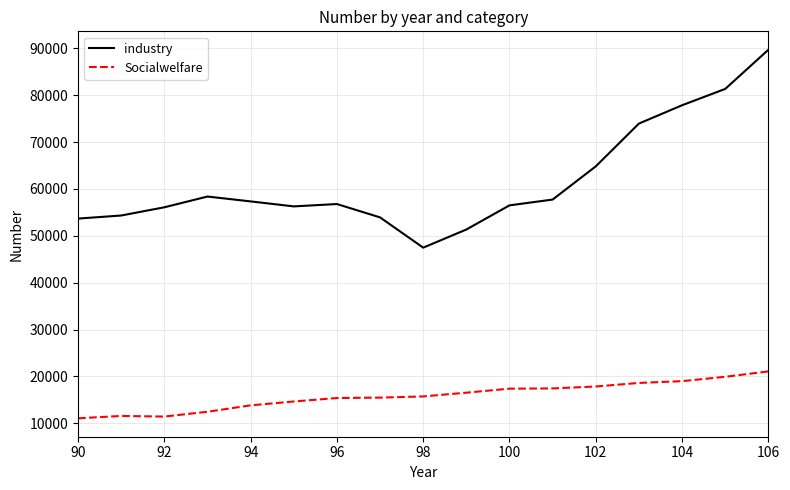

True or false: Socialwelfare and industry intersect in this chart.

False